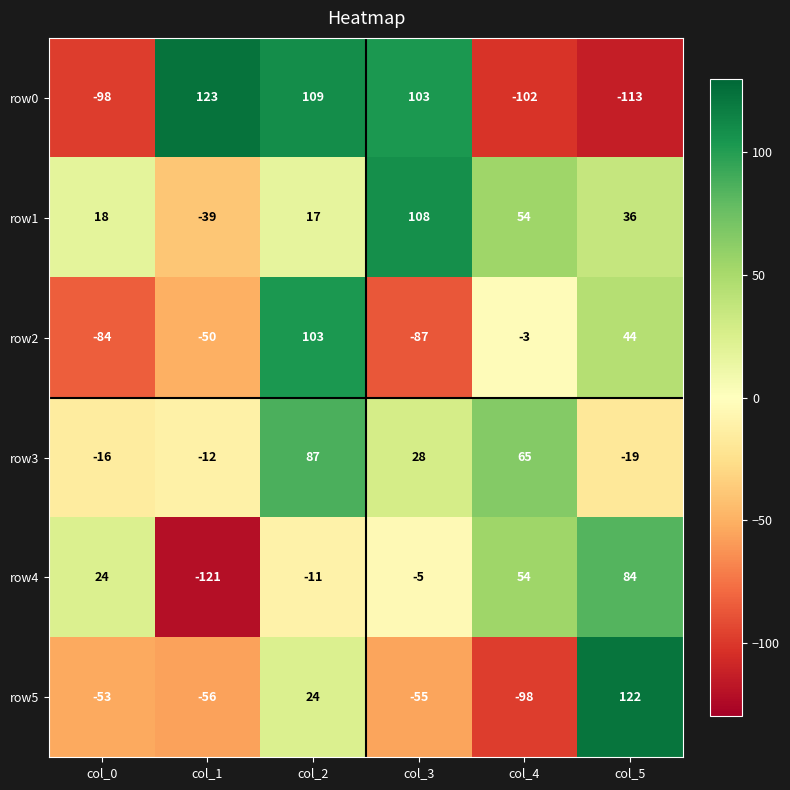

At which label is row0 closest to 5?

col_3